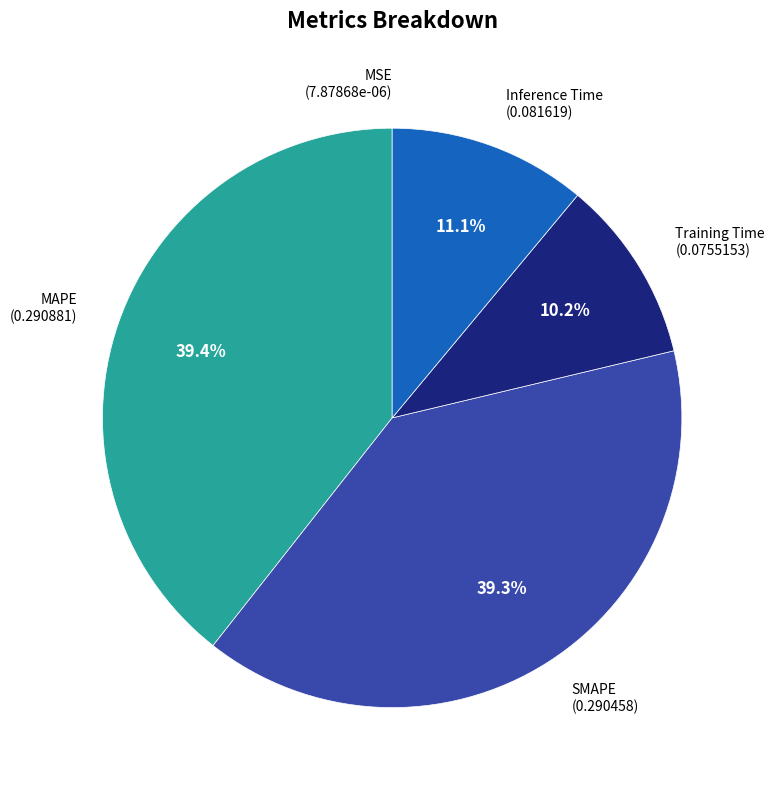

Is it true that MAPE is 47% of the pie?

False